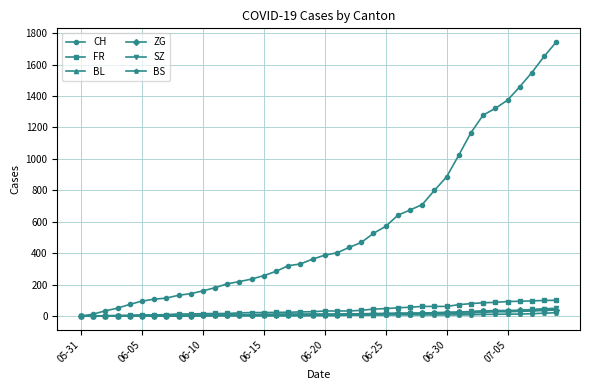

How many lines are shown in the chart?

6